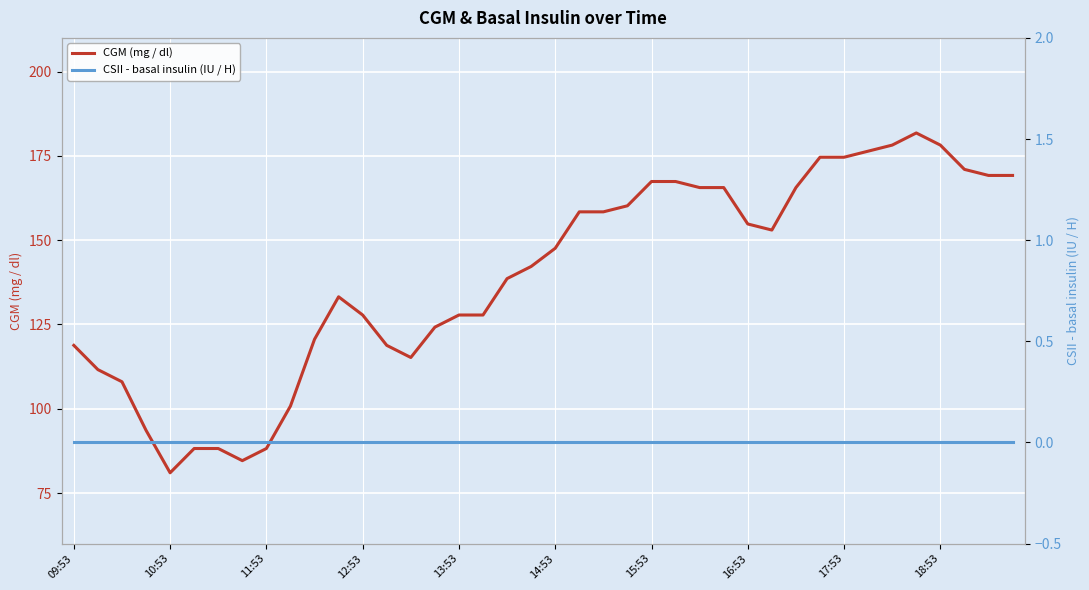

How many lines are shown in the chart?

2